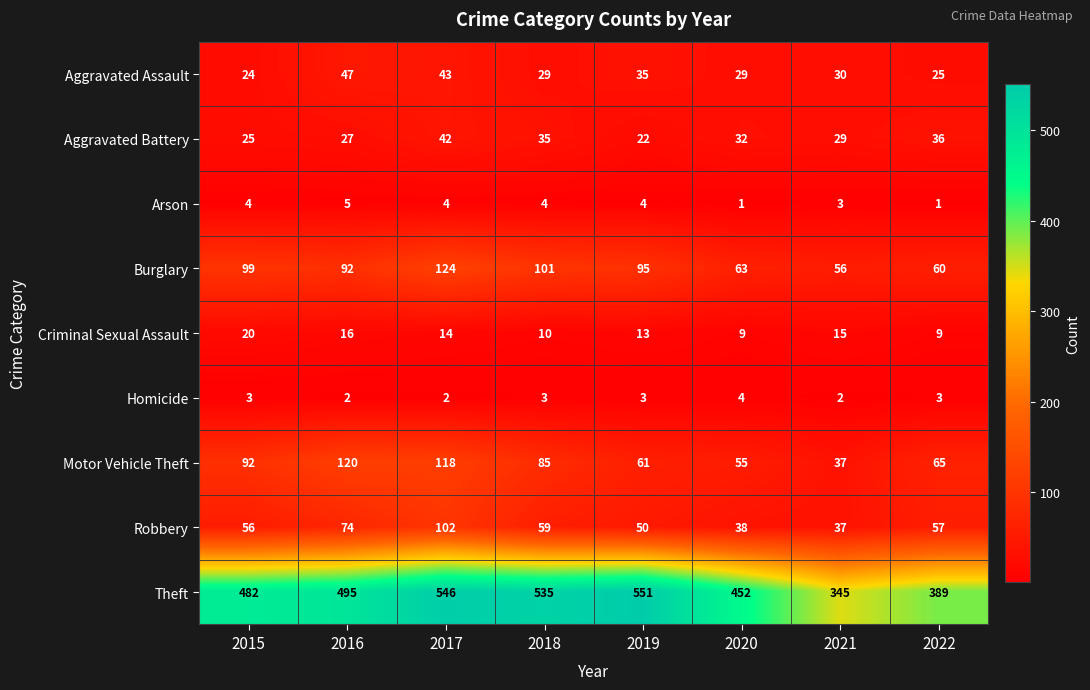

How many data points in Arson are less than 4?

3